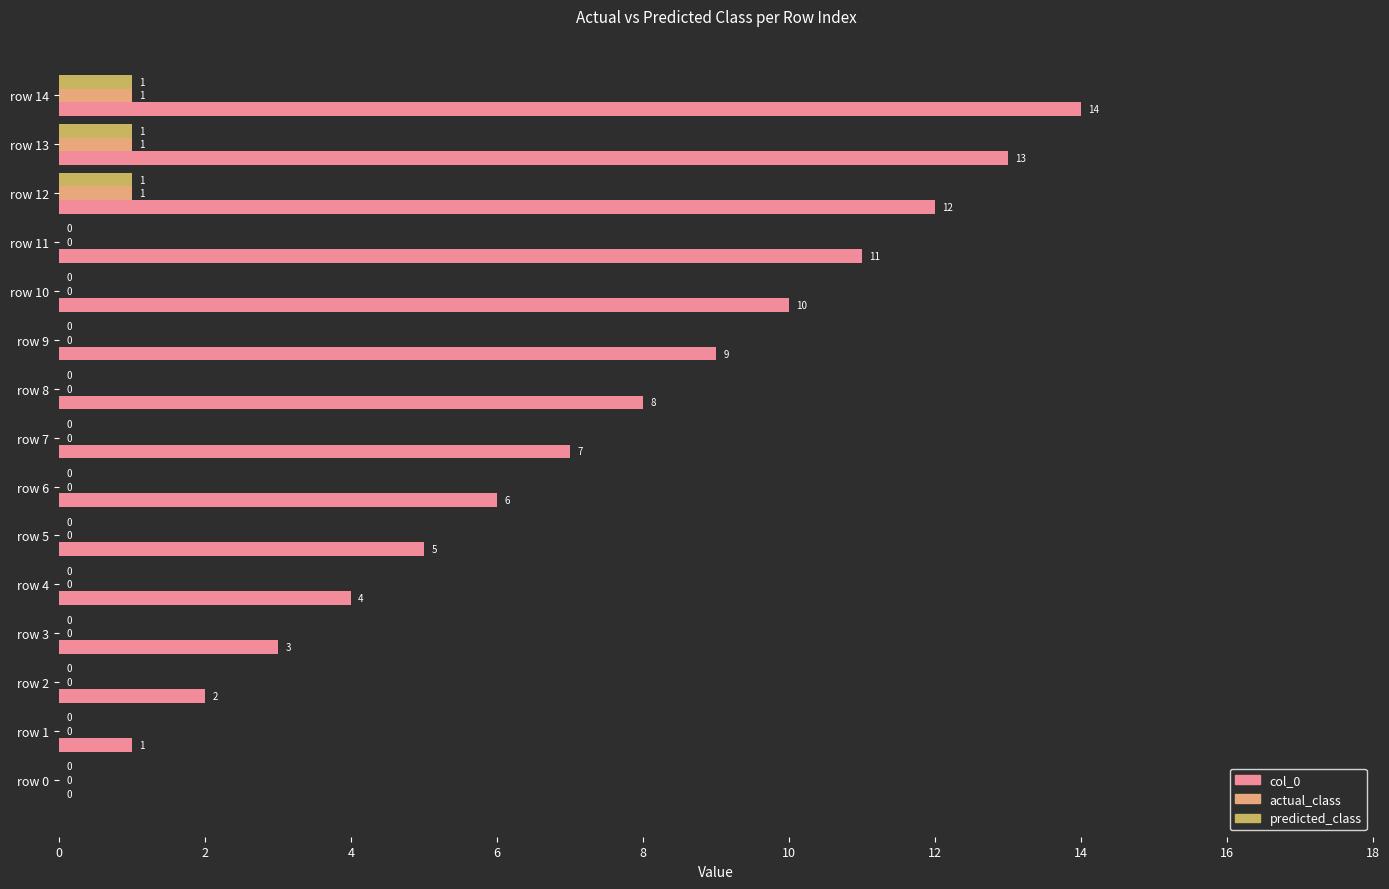

True or false: actual_class has a value of 1 at row 3.

False